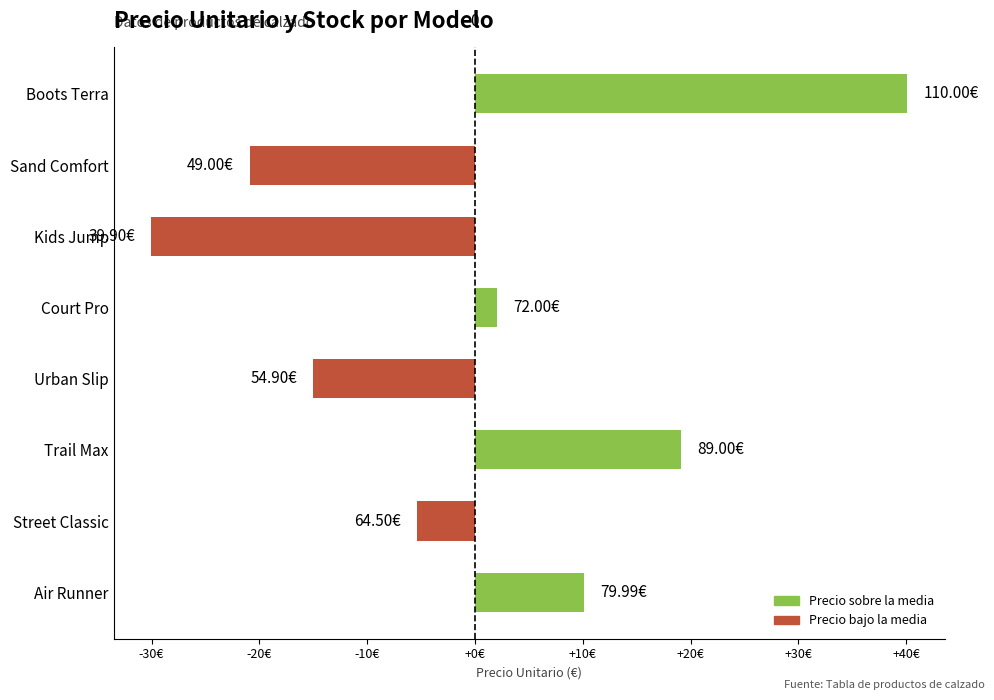

Does the chart contain any negative values?

Yes